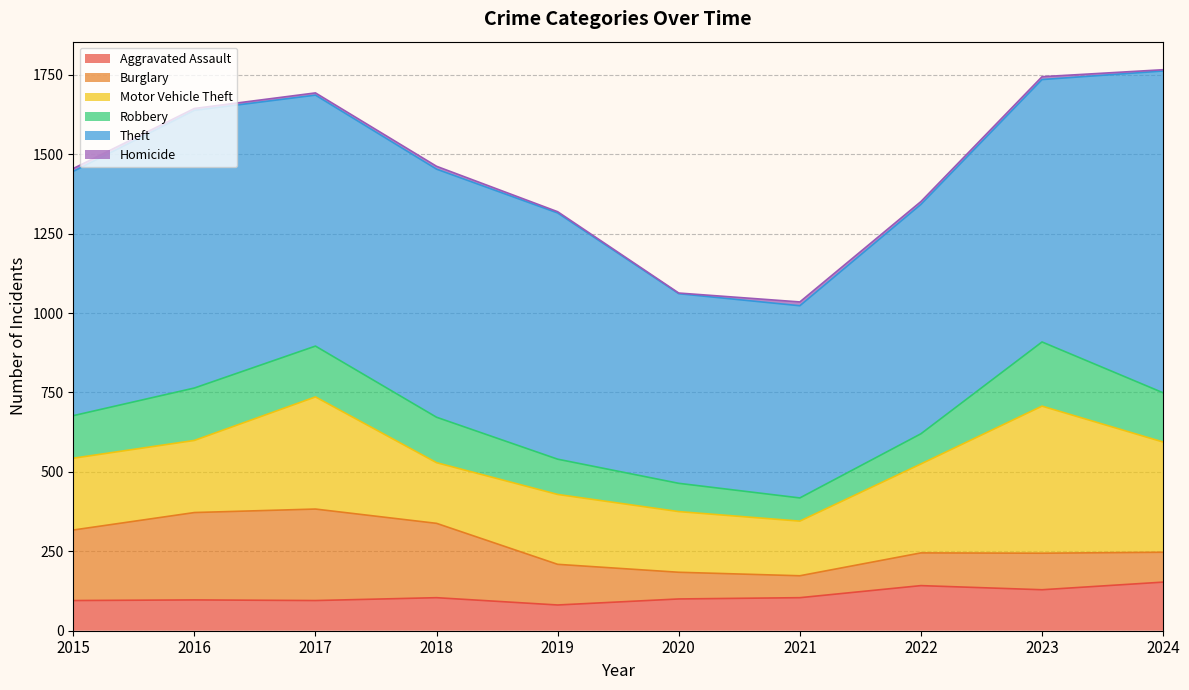

True or false: Aggravated Assault has a value of 104 at 2021.

True